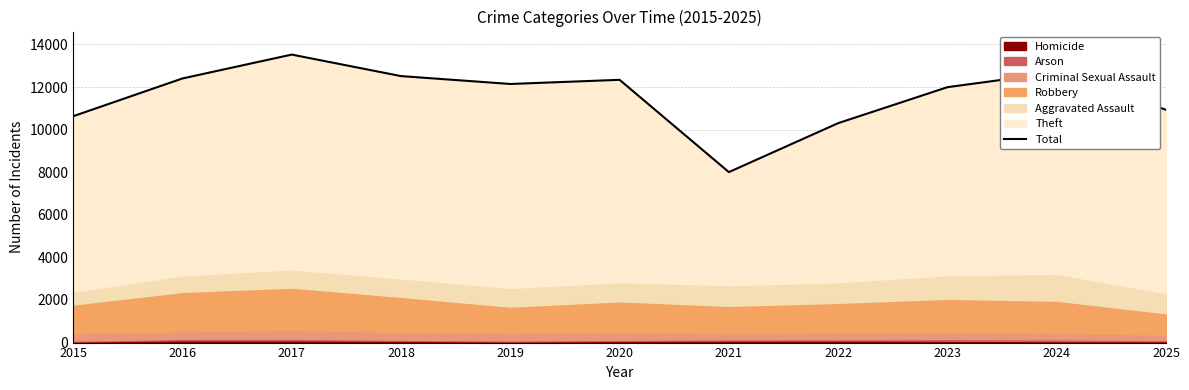

Where is the data nearest to the value 10765?

2015